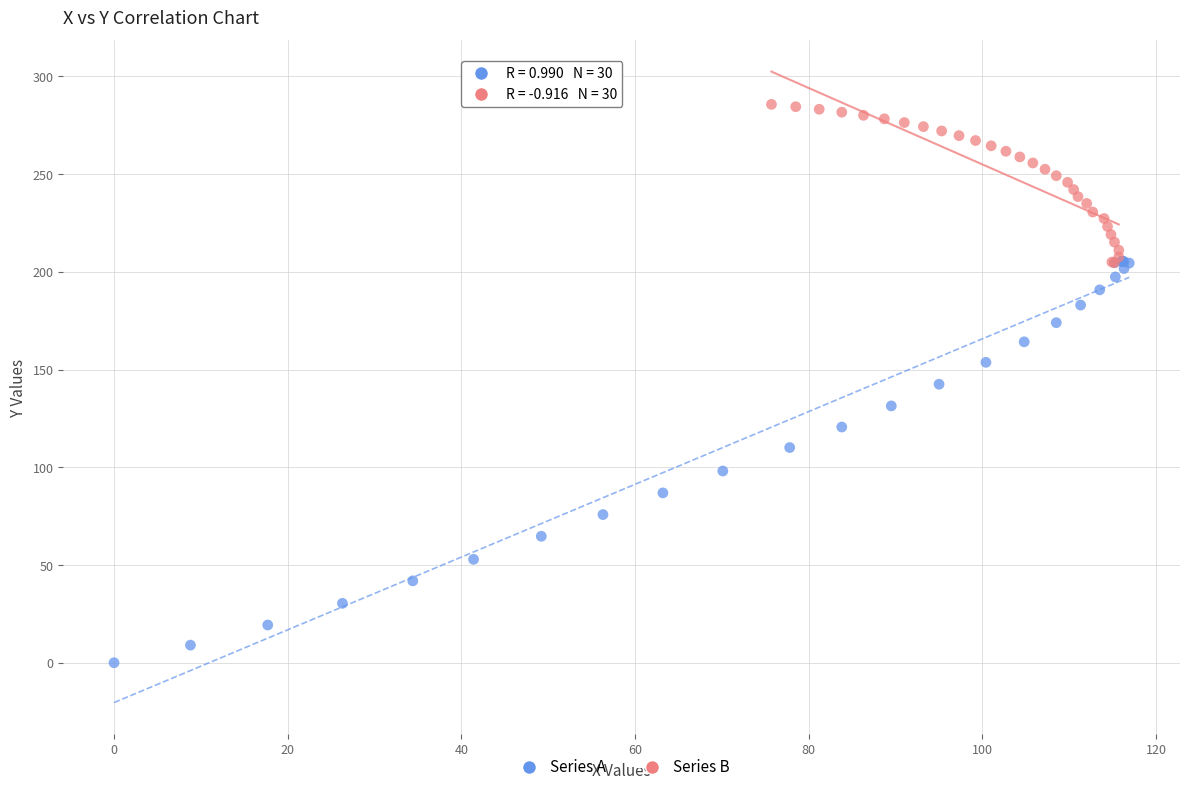

Which series reaches the minimum Y coordinate?

Series A